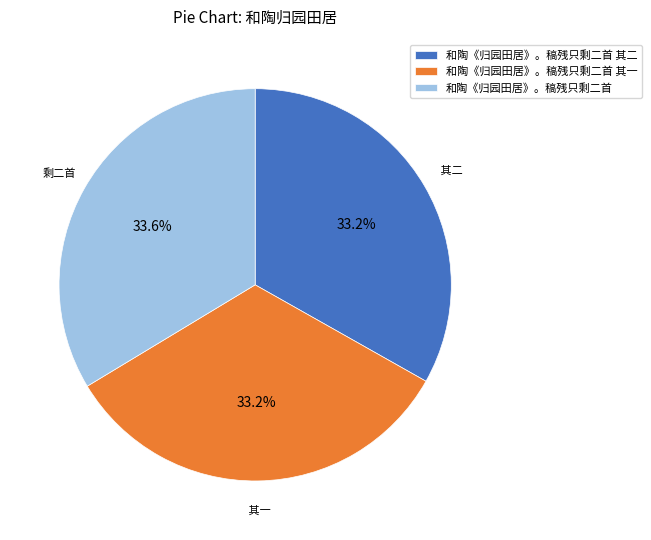

Does any single category account for the majority?

No